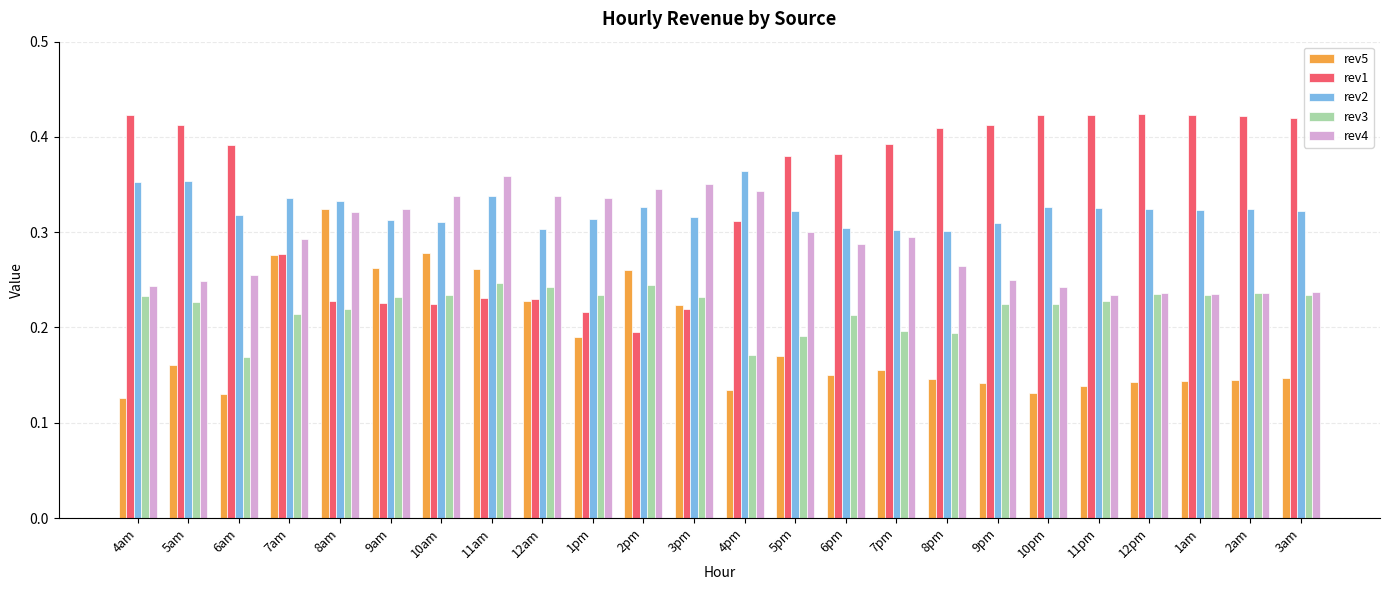

Rank the series at 5pm from highest to lowest value.

rev1, rev2, rev4, rev3, rev5